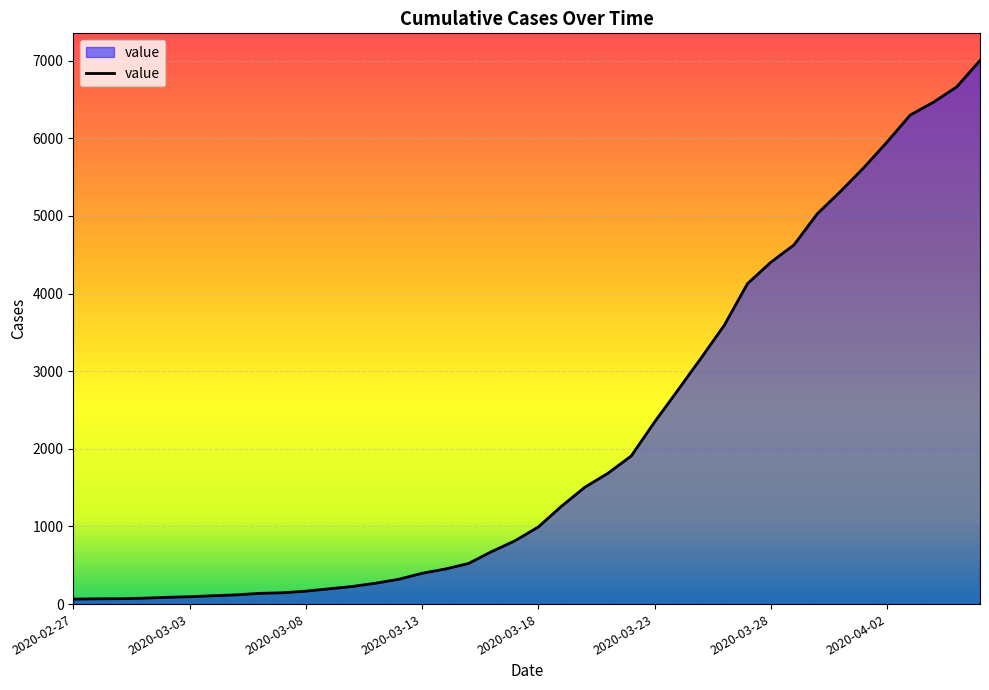

What is the greatest value displayed?

7003